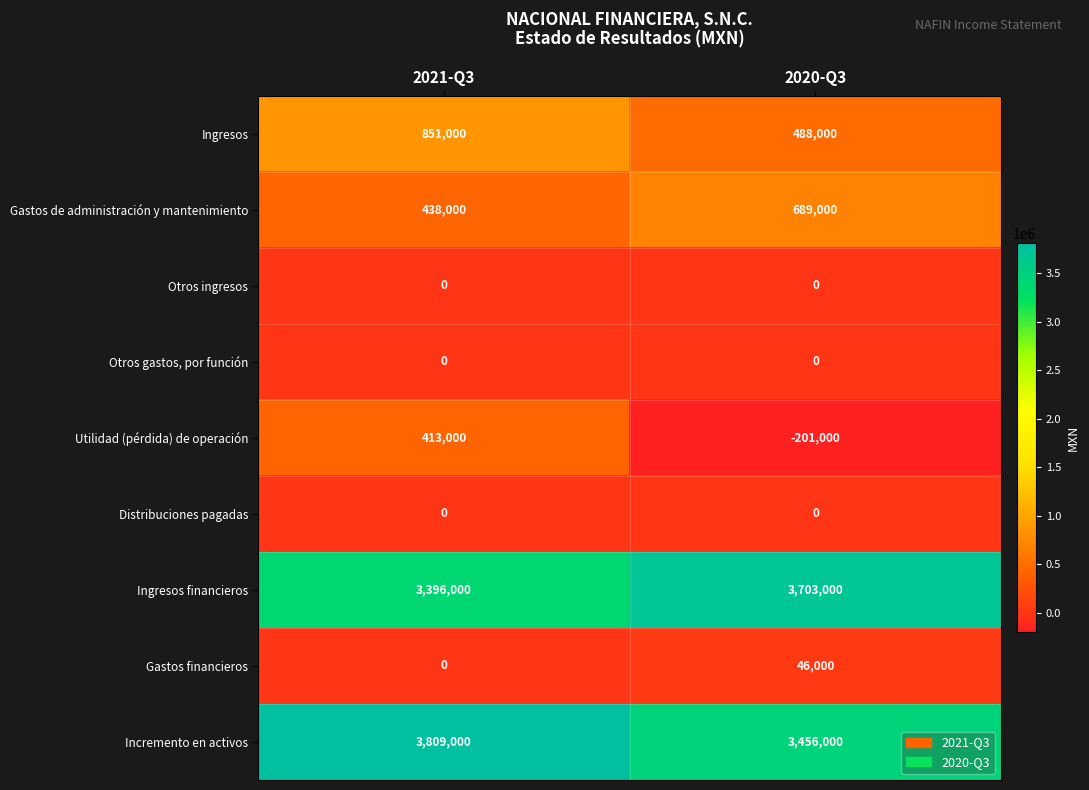

Rank the categories by Gastos financieros value from lowest to highest.

2021-Q3, 2020-Q3